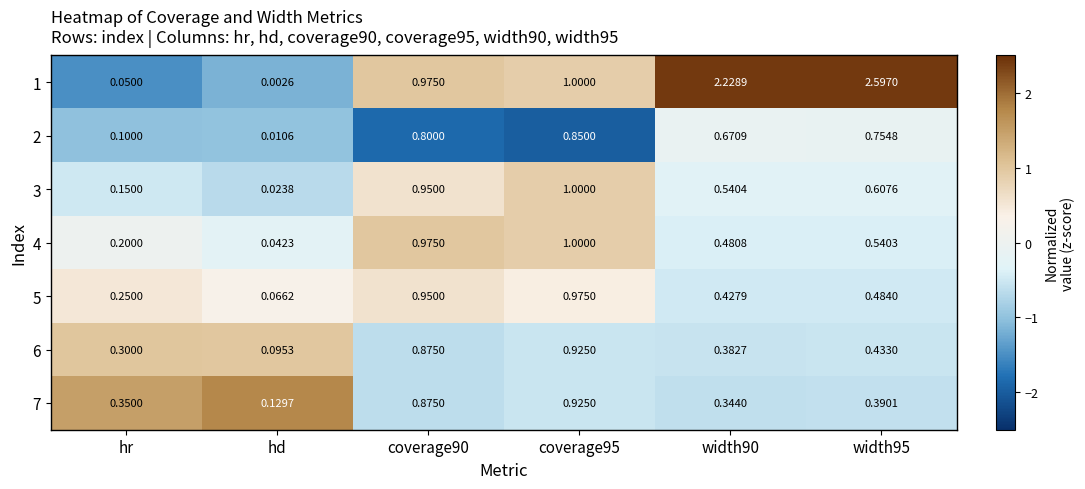

At which category is the sum across all series the highest?

coverage95